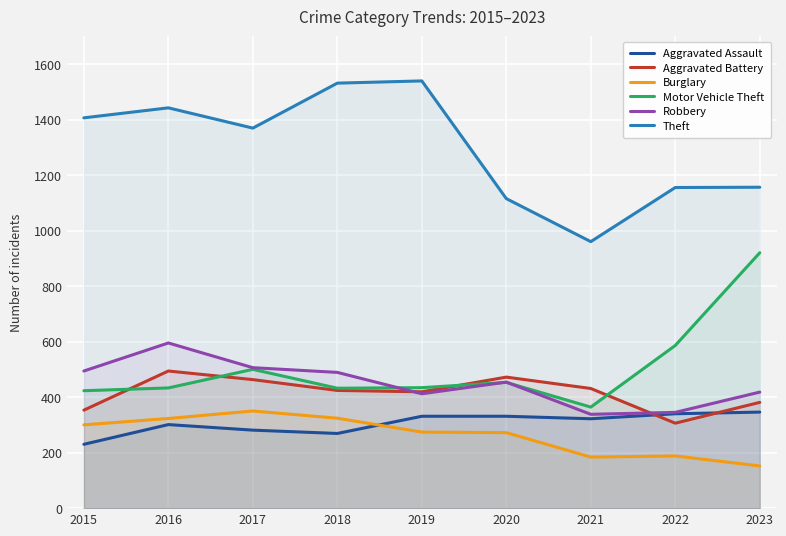

Is the value of Burglary at 2023 greater than the value of Aggravated Assault at 2015?

No